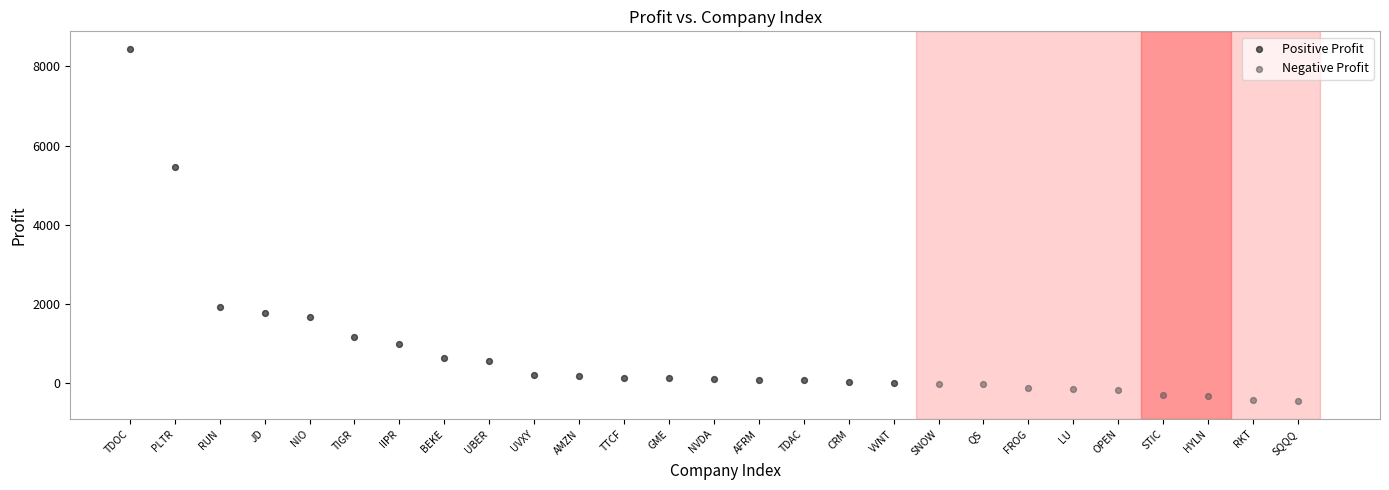

Which series contains the lowest Y value?

Negative Profit